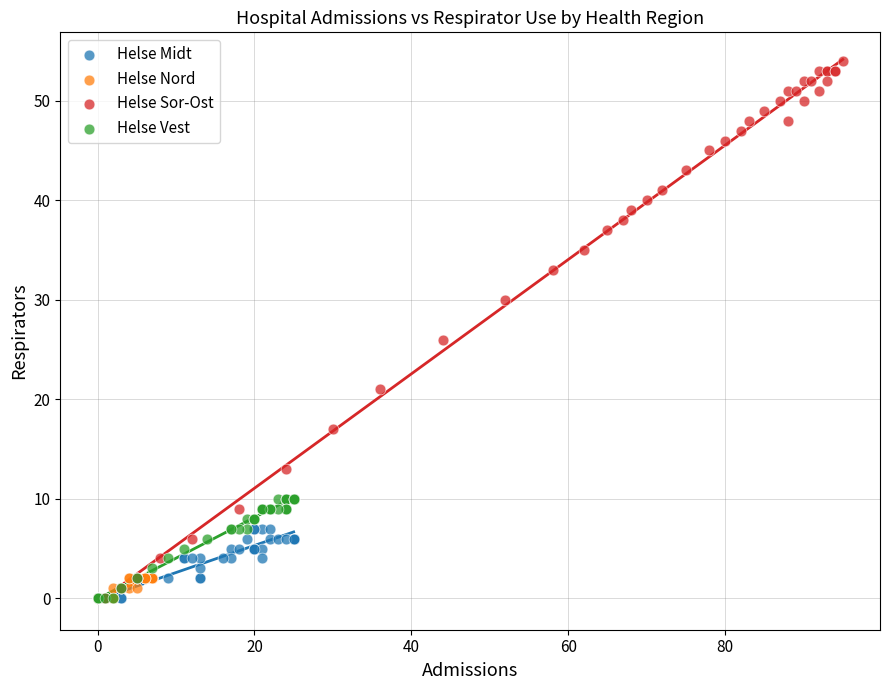

Which series has the widest spread of Y values?

Helse Sor-Ost